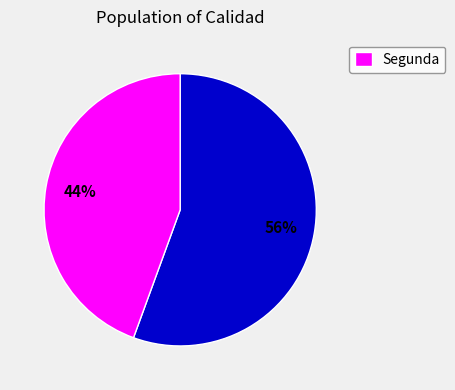

Does any single category account for the majority?

Yes